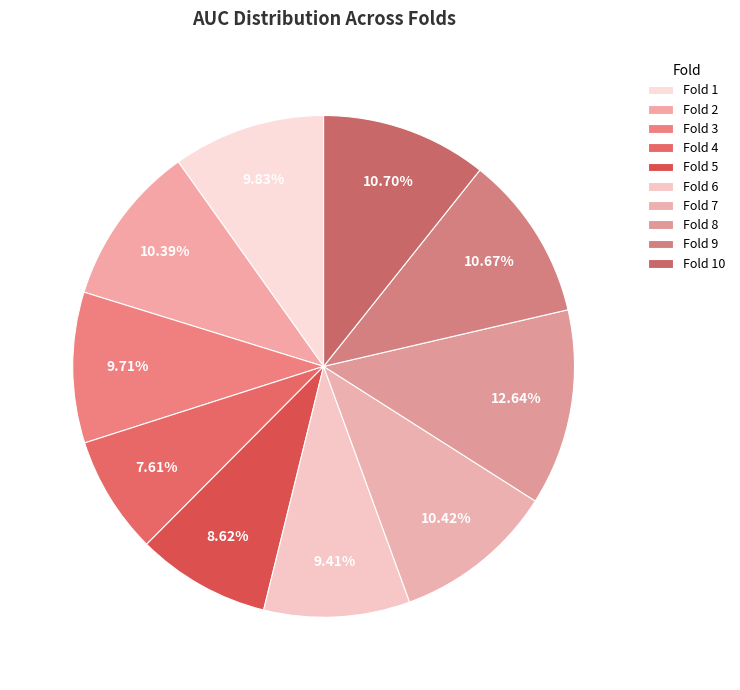

What percentage is the Fold 10 slice, to the nearest percent?

11%